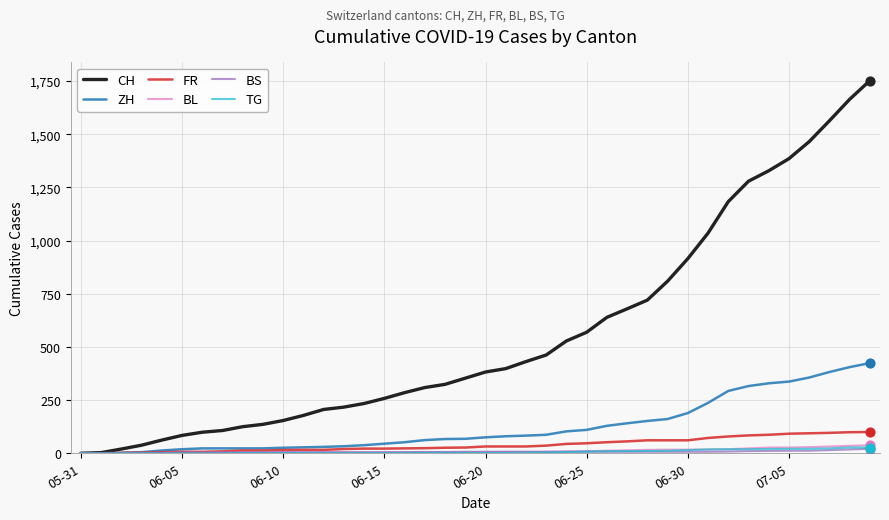

Which series has the largest total across all categories?

CH